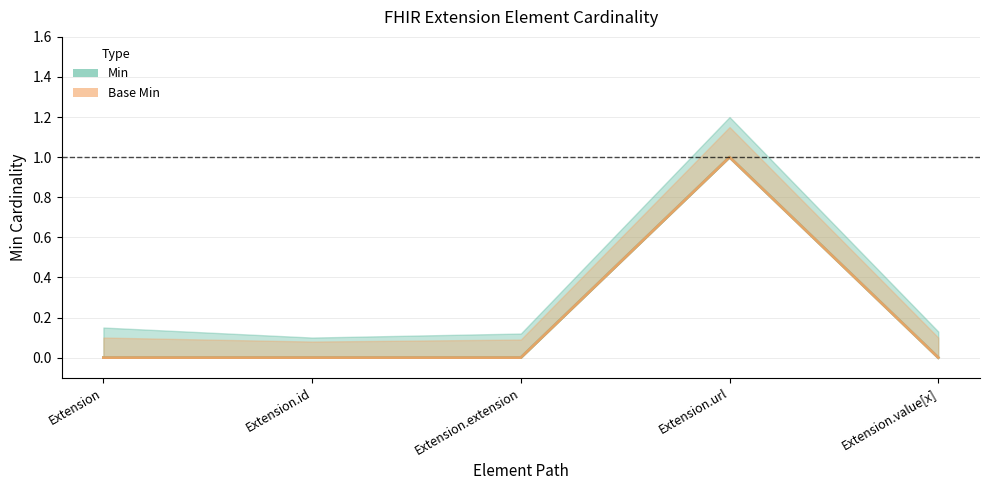

Does the chart have visible grid lines?

Yes